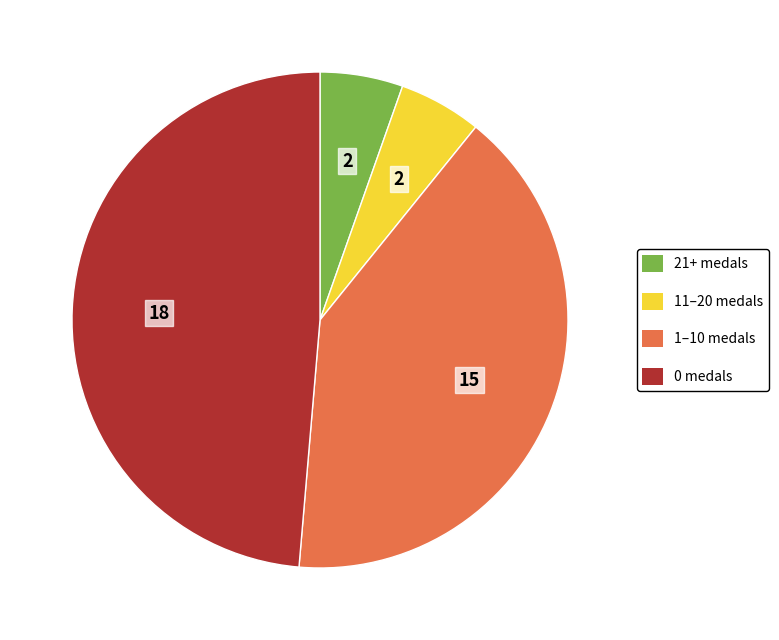

Does any single category account for the majority?

No